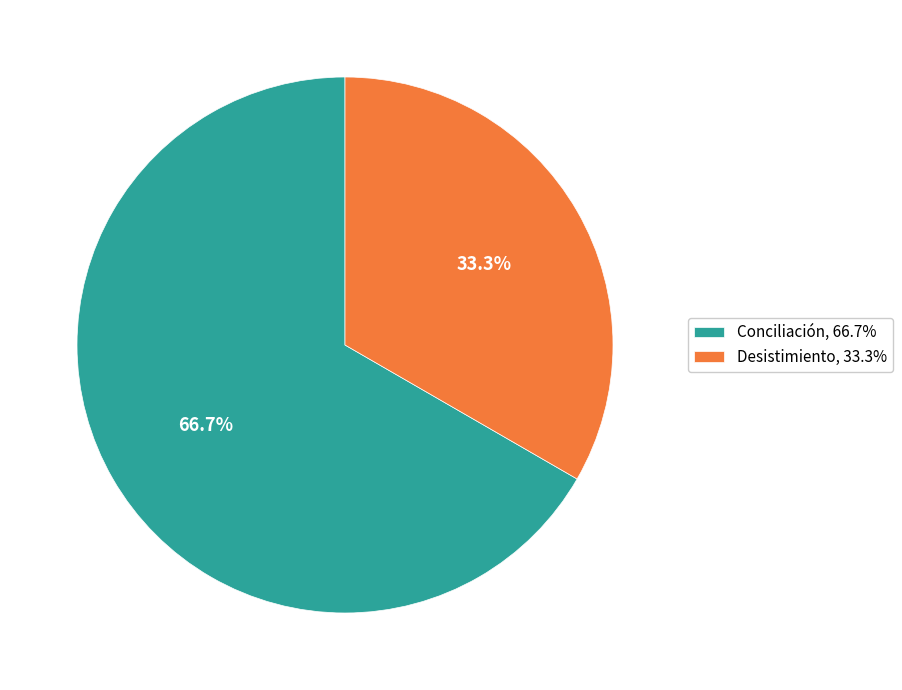

How many slices are in this pie chart?

2